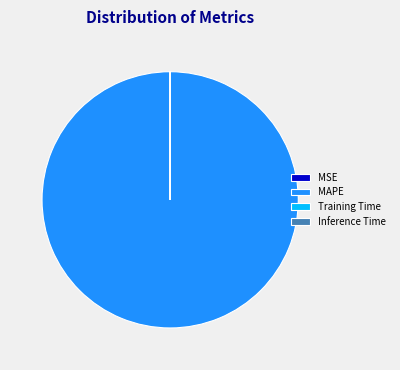

True or false: MAPE accounts for 100% of the total.

True